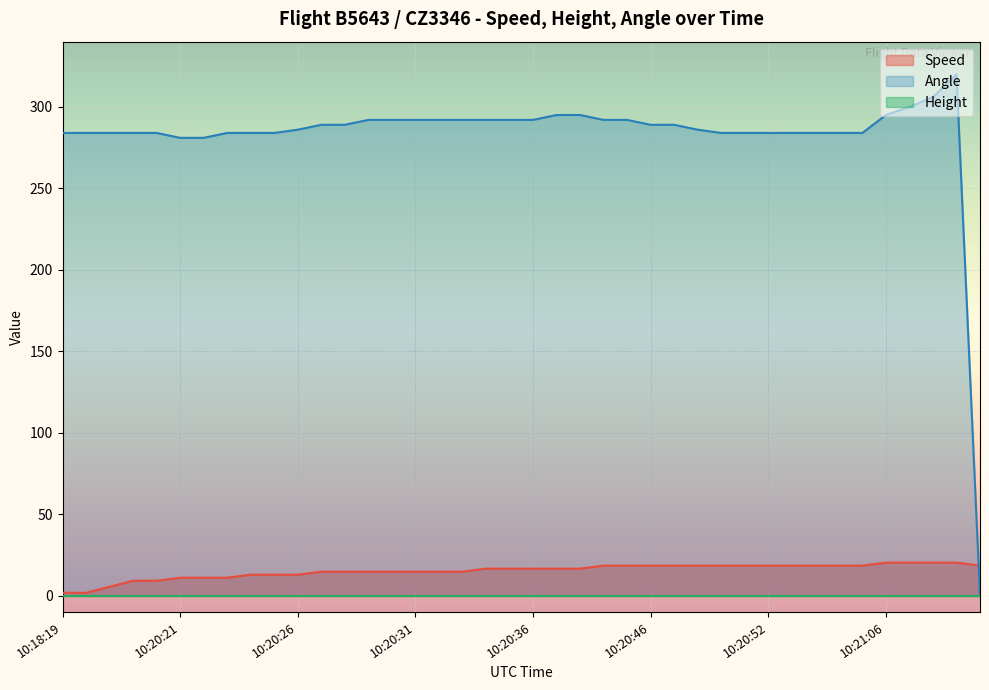

What is the difference between the maximum and minimum values in the Speed series?

18.5